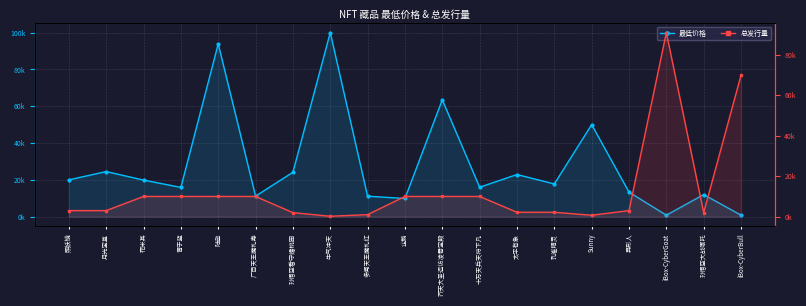

Reading left to right, what are all the values shown in this chart?

最低价格: 照妖镜=20000	月光宝盒=24500	花米其=19888	青于蓝=15888	陆逊=93888	广目天王魔礼寿=11166	孙悟空看守蟠桃园=24123	牛气冲天=99999	多闻天王魔礼红=11111	企鹅=9888	齐天大圣造访凌霄宝殿=63500	十万天兵天将下凡=16000	太平有象=22888	孔雀精灵=17777	Sunny=49999	异形人=13333	iBox-CyberGoat=800	孙悟空大战哪吒=12000	iBox-CyberBull=800
总发行量: 照妖镜=3000	月光宝盒=3000	花米其=10000	青于蓝=10000	陆逊=10000	广目天王魔礼寿=10000	孙悟空看守蟠桃园=2000	牛气冲天=200	多闻天王魔礼红=1000	企鹅=10000	齐天大圣造访凌霄宝殿=10000	十万天兵天将下凡=10000	太平有象=2170	孔雀精灵=2170	Sunny=700	异形人=3000	iBox-CyberGoat=91029	孙悟空大战哪吒=2000	iBox-CyberBull=70000